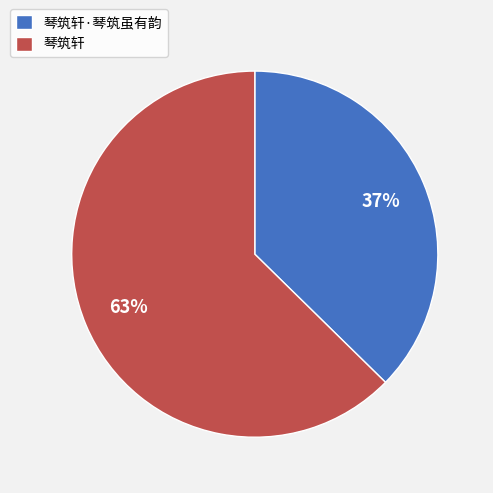

How many segments does this pie chart have?

2